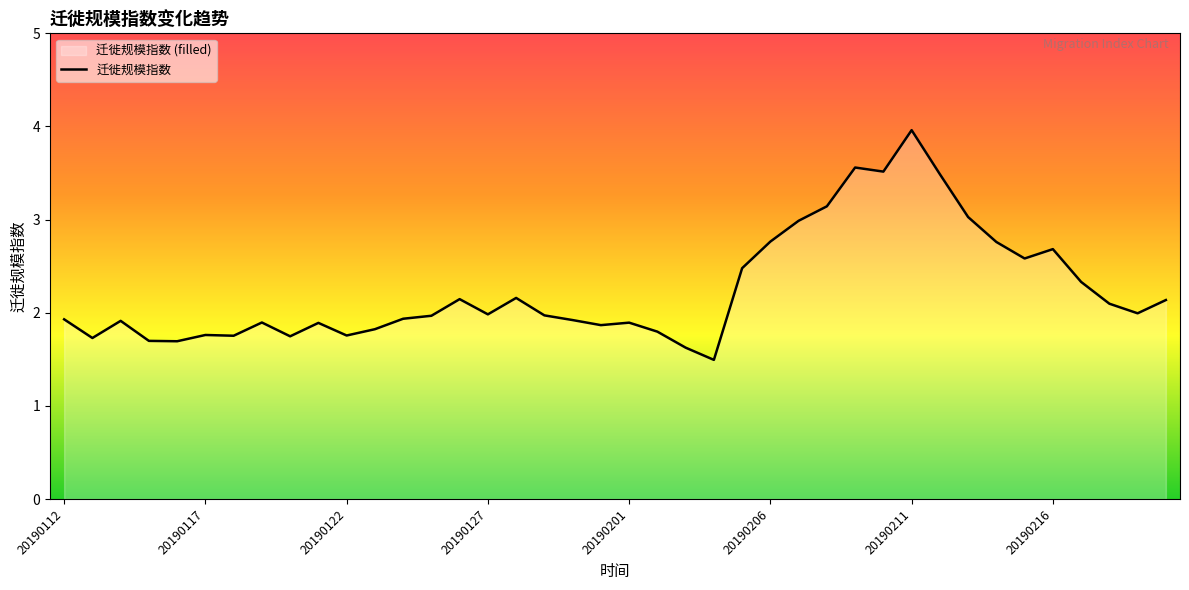

What is the sum of the values at 20190118 and 20190128?

3.9